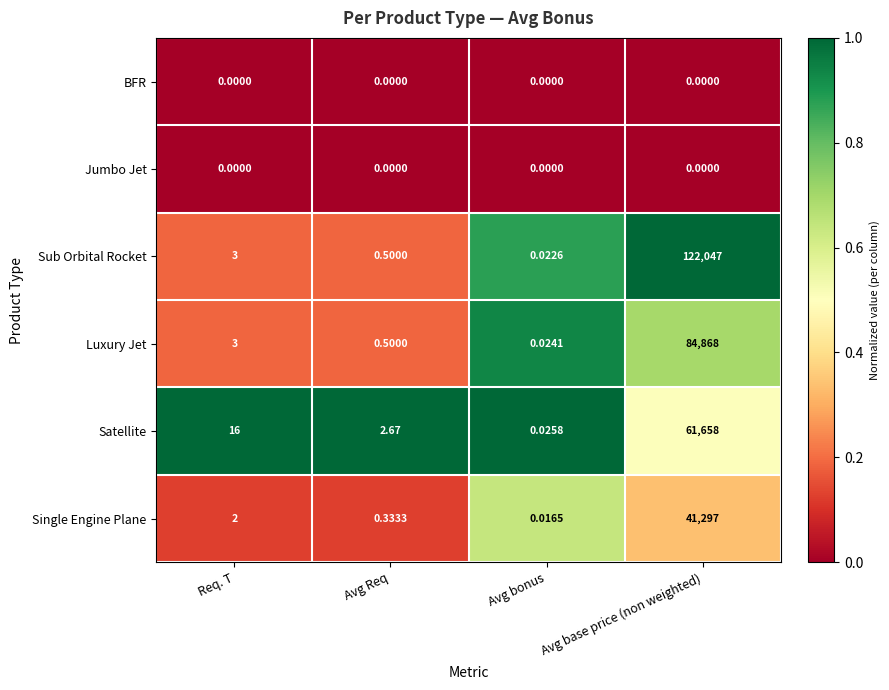

Which series has the largest total across all categories?

Sub Orbital Rocket